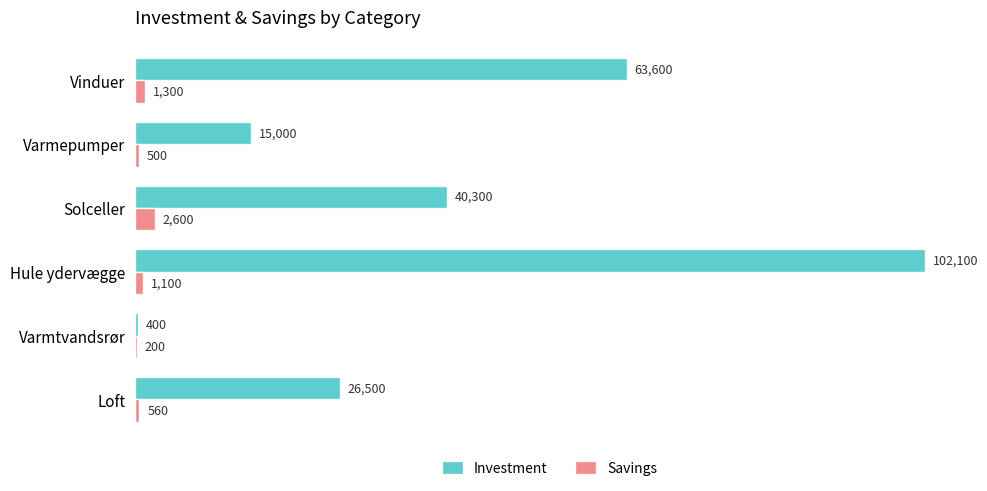

At which label is Investment closest to 51250?

Solceller